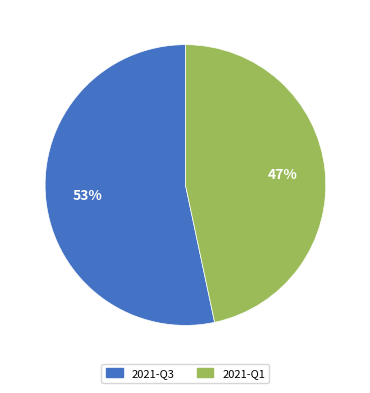

Between 2021-Q1 and 2021-Q3, which is larger?

2021-Q3